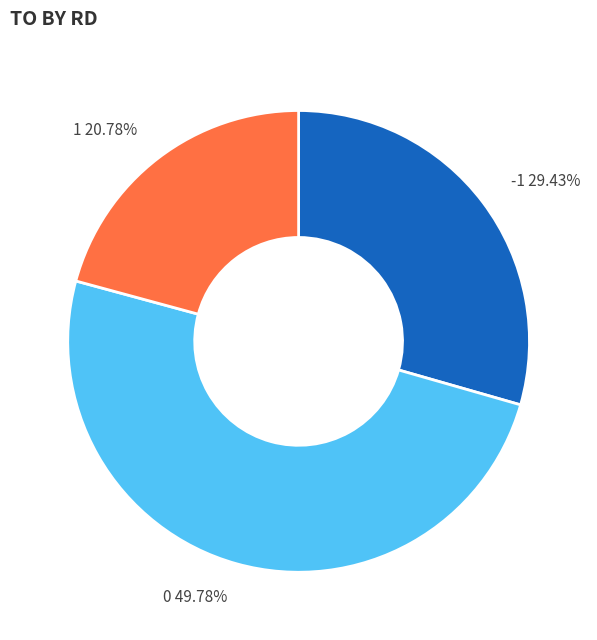

What is the ratio of the value at 0 49.78% to the value at 1 20.78%?

2.4